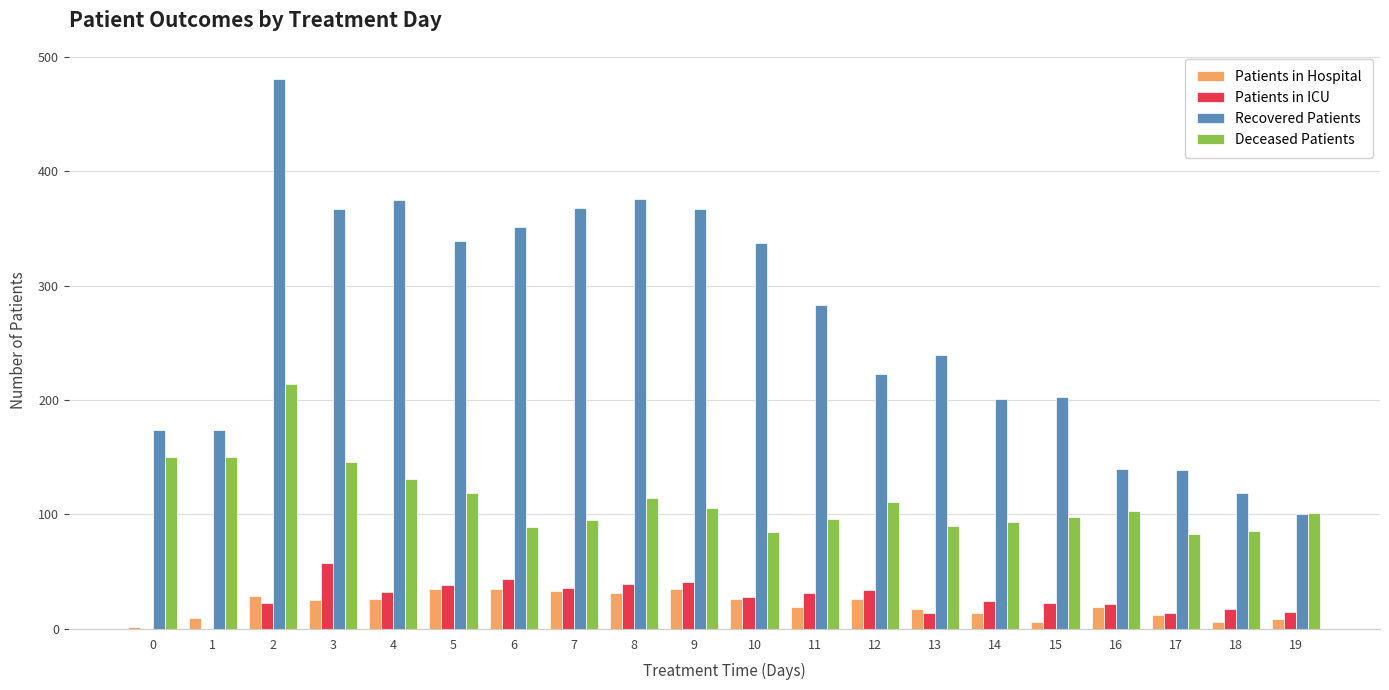

The Recovered Patients series shows 229 at 8. True or false?

False